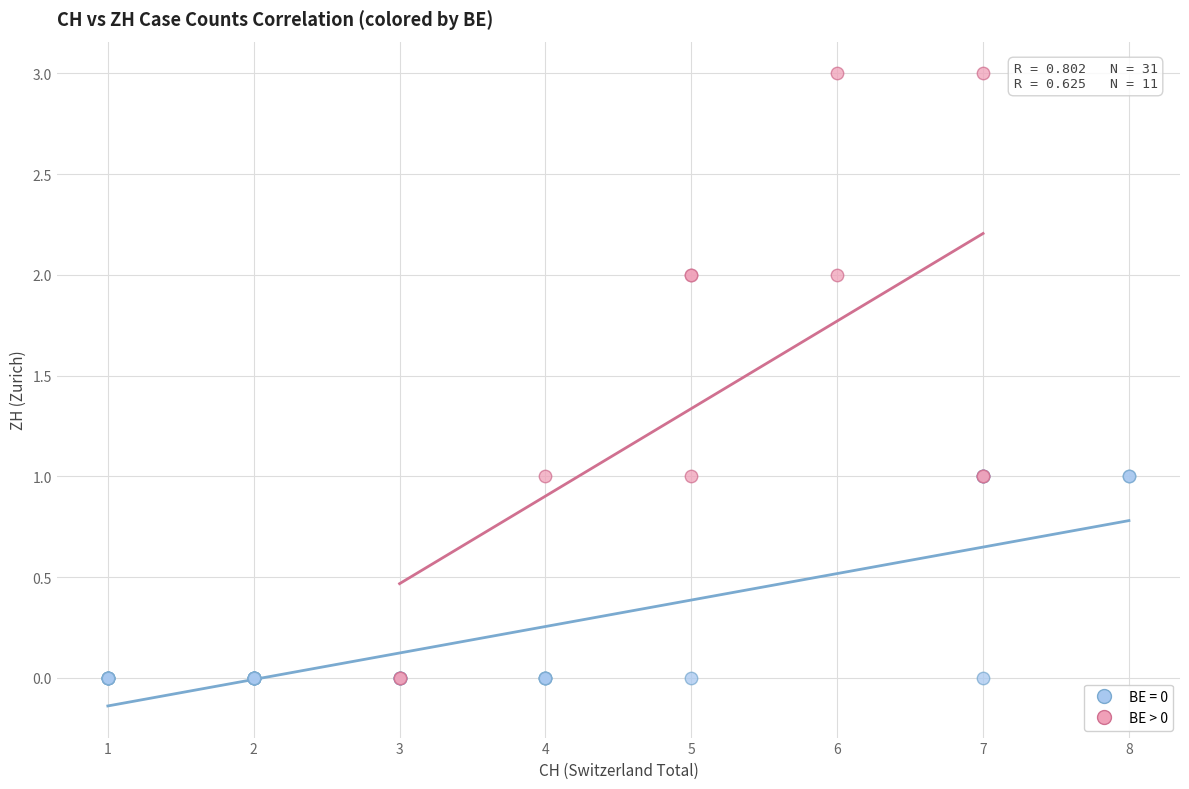

Which series contains the highest Y value?

BE > 0